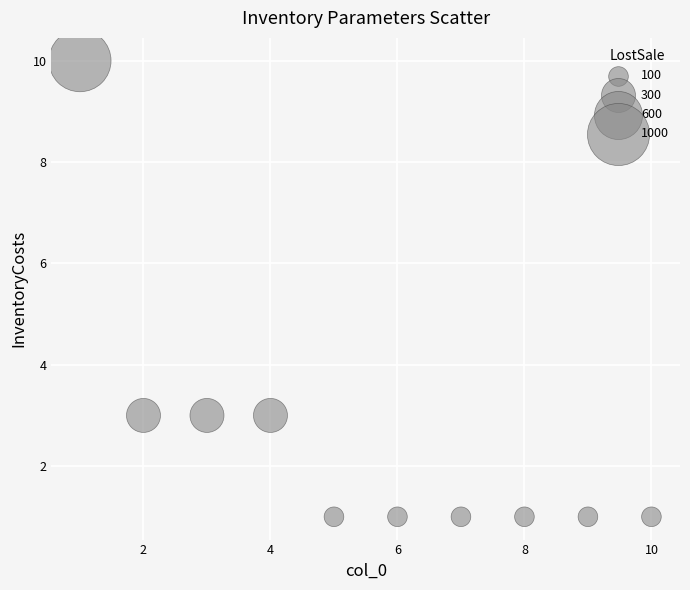

What is the range of X values (max minus min)?

9